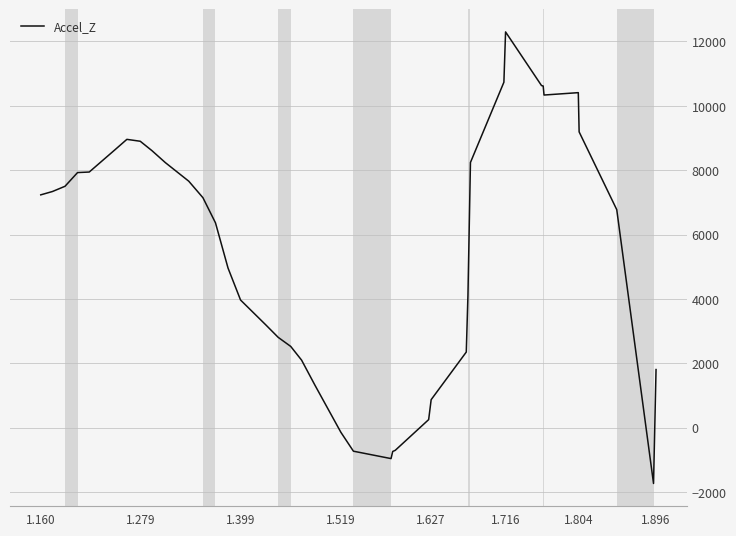

What is the greatest value displayed?

12297